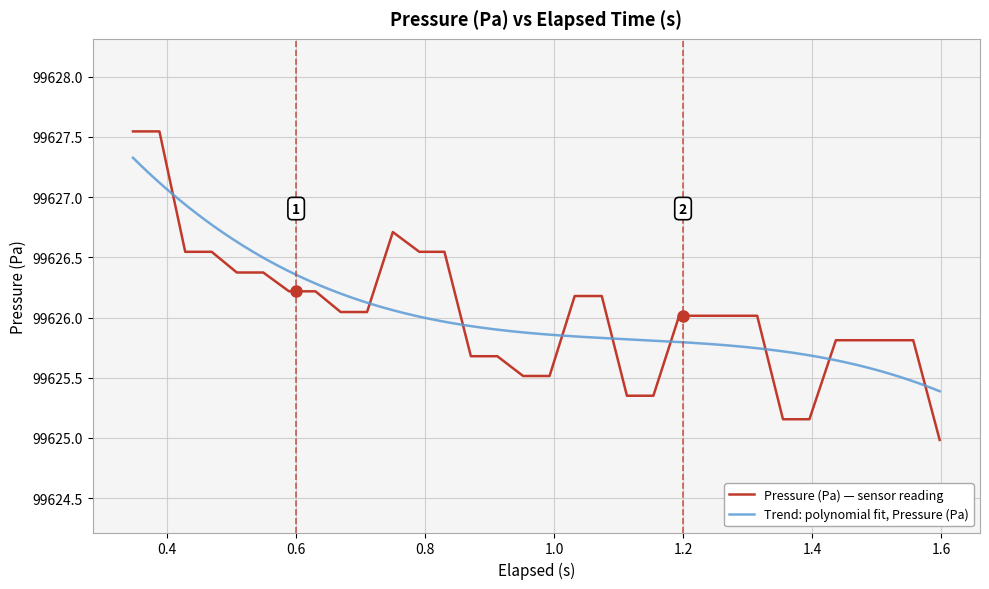

What is the minimum value for Pressure (Pa) — sensor reading?

99625.0